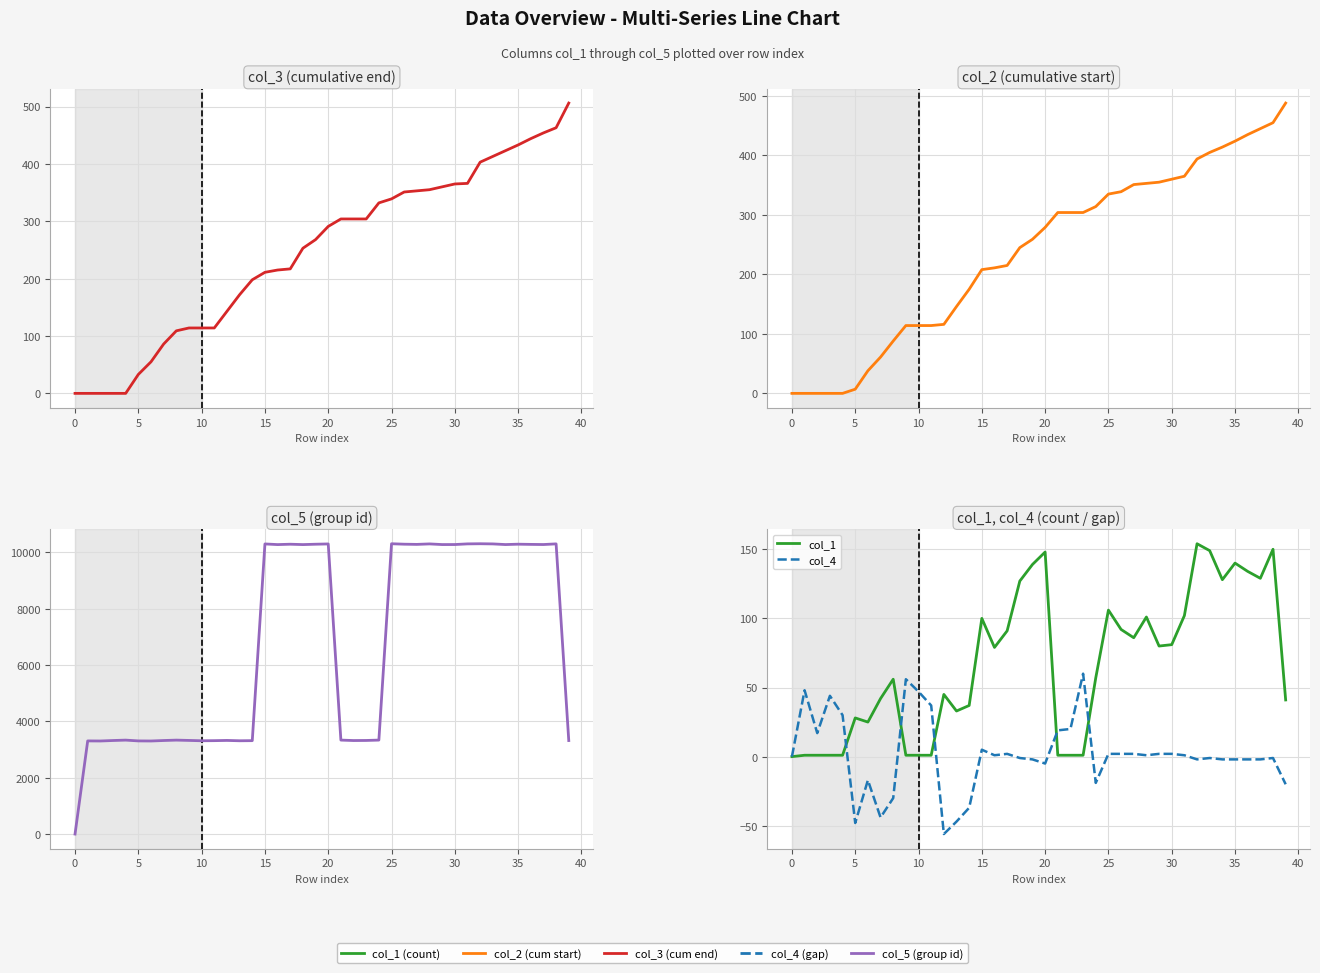

What is the spread (max minus min) of values at 12?

3379